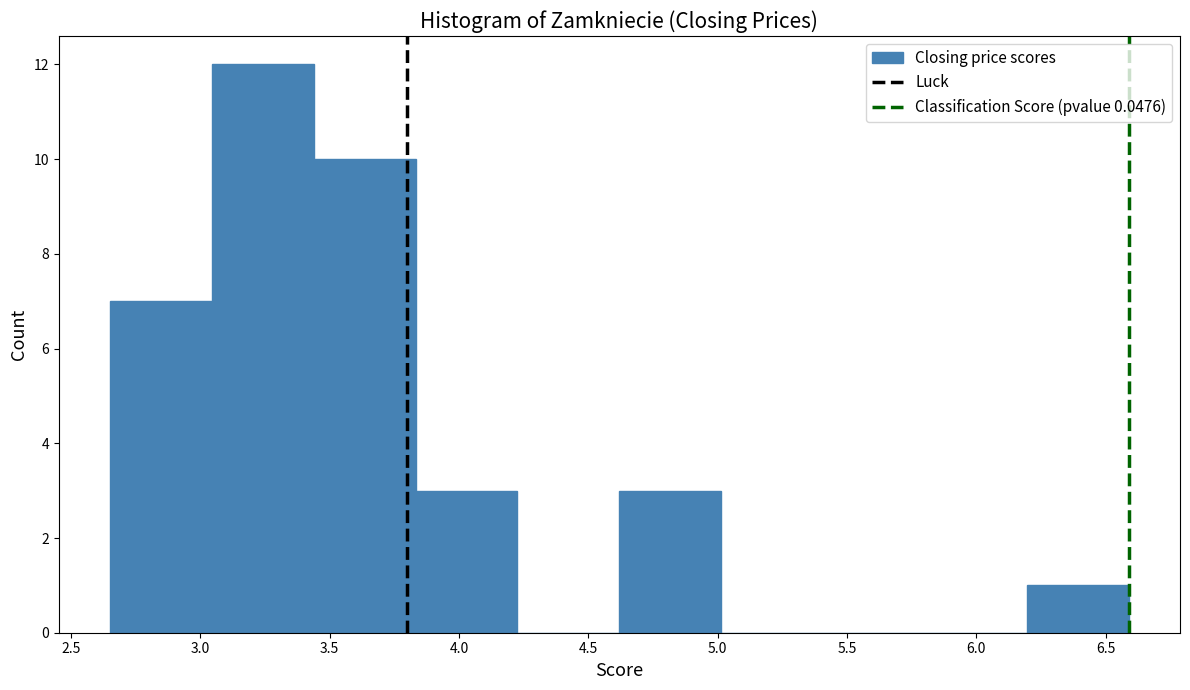

Reading left to right, list every bar in this chart as the range it spans on the x-axis followed by its height. Neither the bar edges nor the heights are printed on the chart, so give them approximately, as read against the axes.

2.65 to 3.05: 7
3.05 to 3.45: 12
3.45 to 3.85: 10
3.85 to 4.25: 3
4.25 to 4.60: 0
4.60 to 5.00: 3
5.00 to 5.40: 0
5.40 to 5.80: 0
5.80 to 6.20: 0
6.20 to 6.60: 1